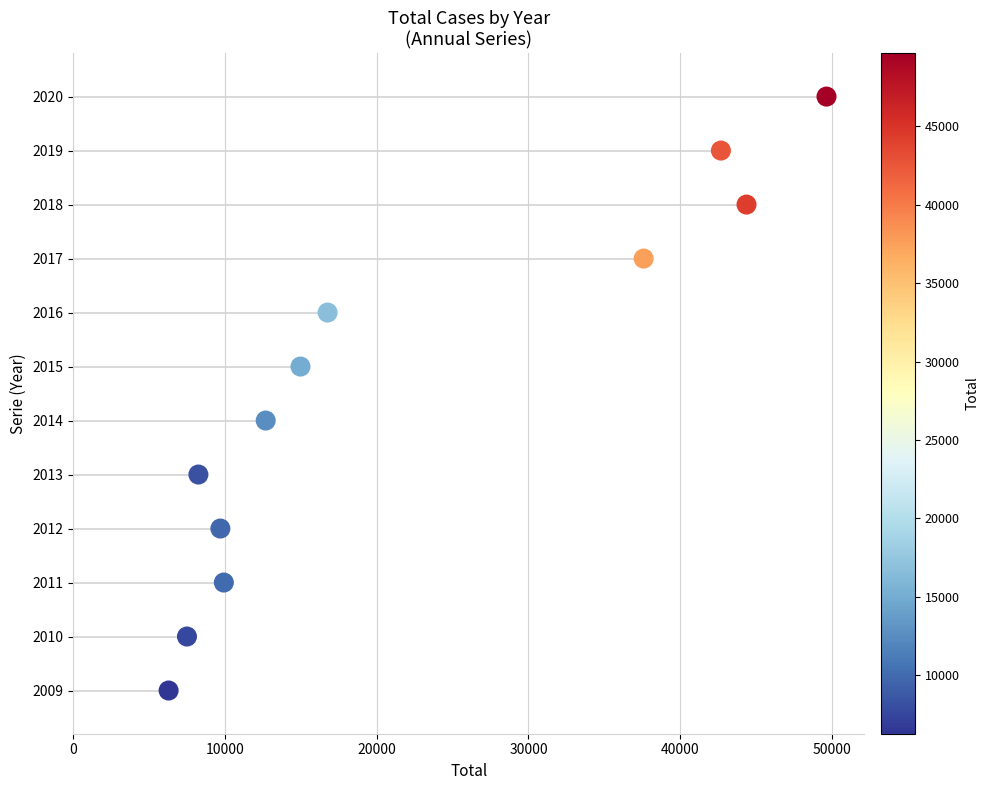

What is the range of X values (max minus min)?

43358